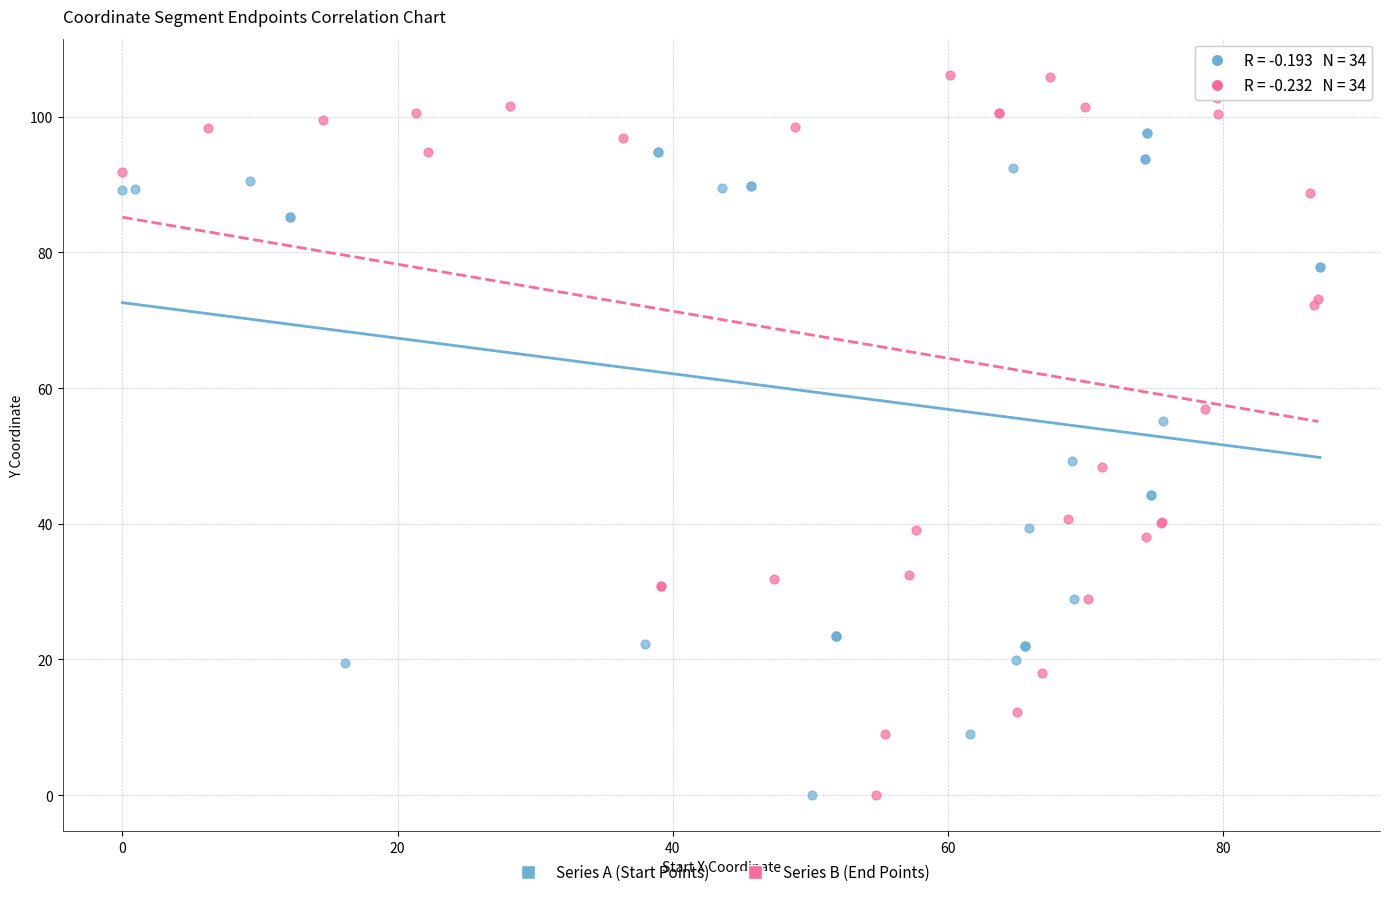

Which series contains the highest Y value?

Series B (End Points)